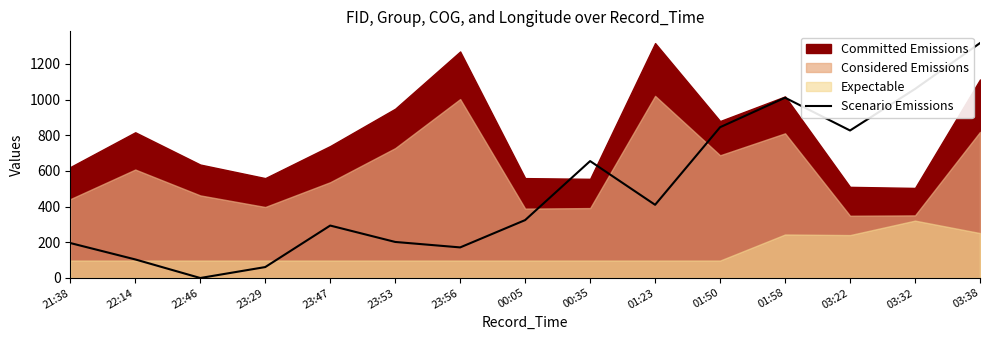

List the labels in order of value, largest first.

03:38, 03:32, 01:58, 01:50, 03:22, 00:35, 01:23, 00:05, 23:47, 23:53, 21:38, 23:56, 22:14, 23:29, 22:46